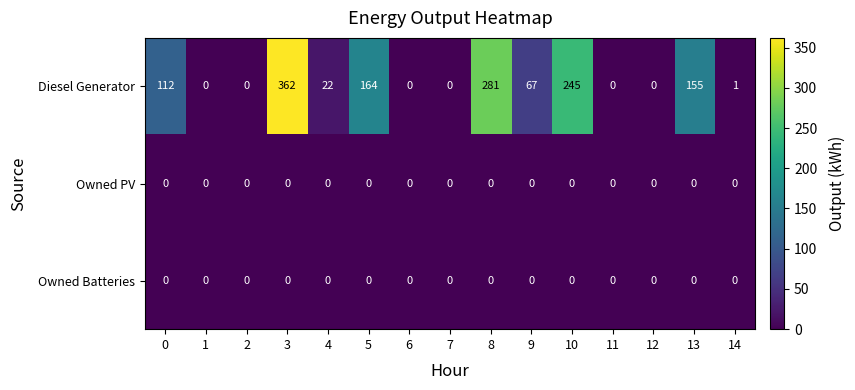

Which series changed the most between 0 and 6?

Diesel Generator